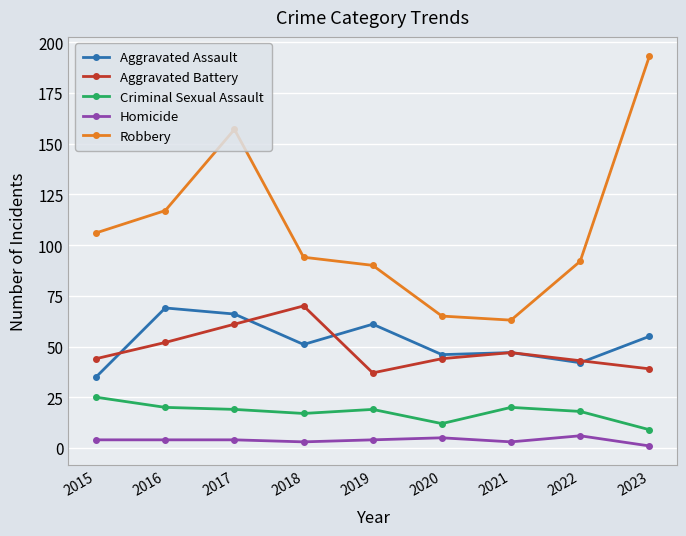

Which series has the widest spread of values?

Robbery